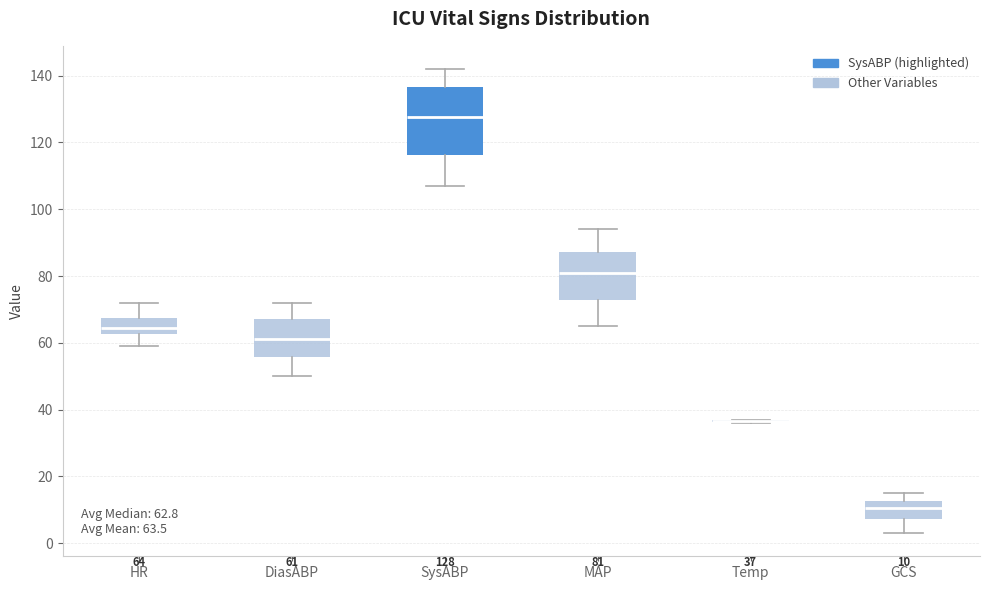

Comparing the boxes themselves (not the whiskers), which one is the tallest?

SysABP